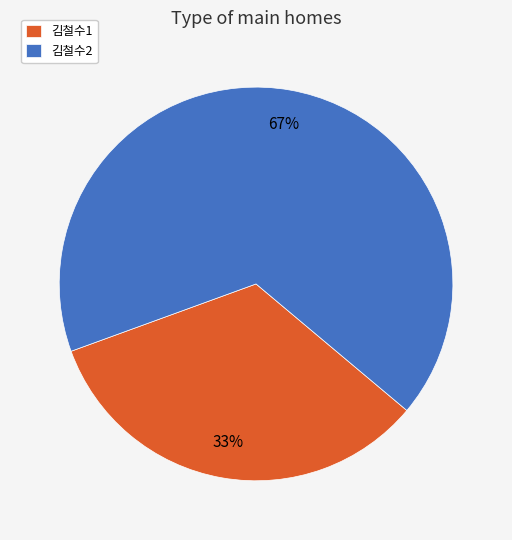

Count the number of slices in the pie.

2